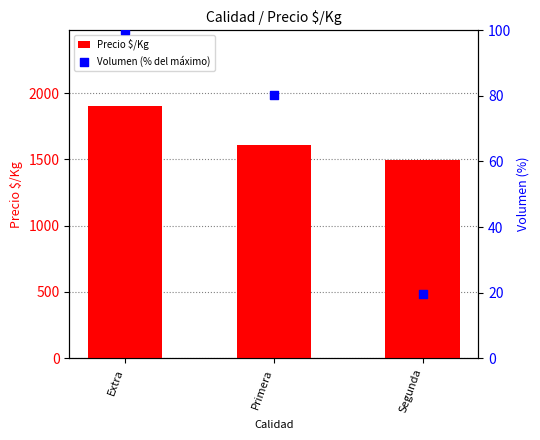

Is the value of Precio $/Kg at Primera greater than the value of Volumen (% del máximo) at Extra?

Yes